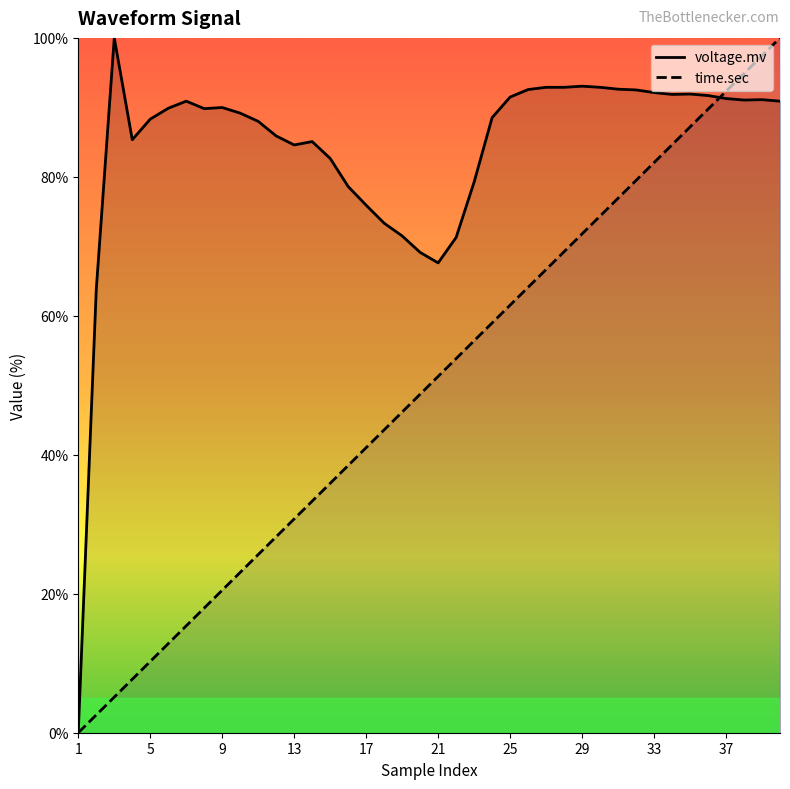

List the series in order of their peak value, lowest first.

voltage.mv, time.sec